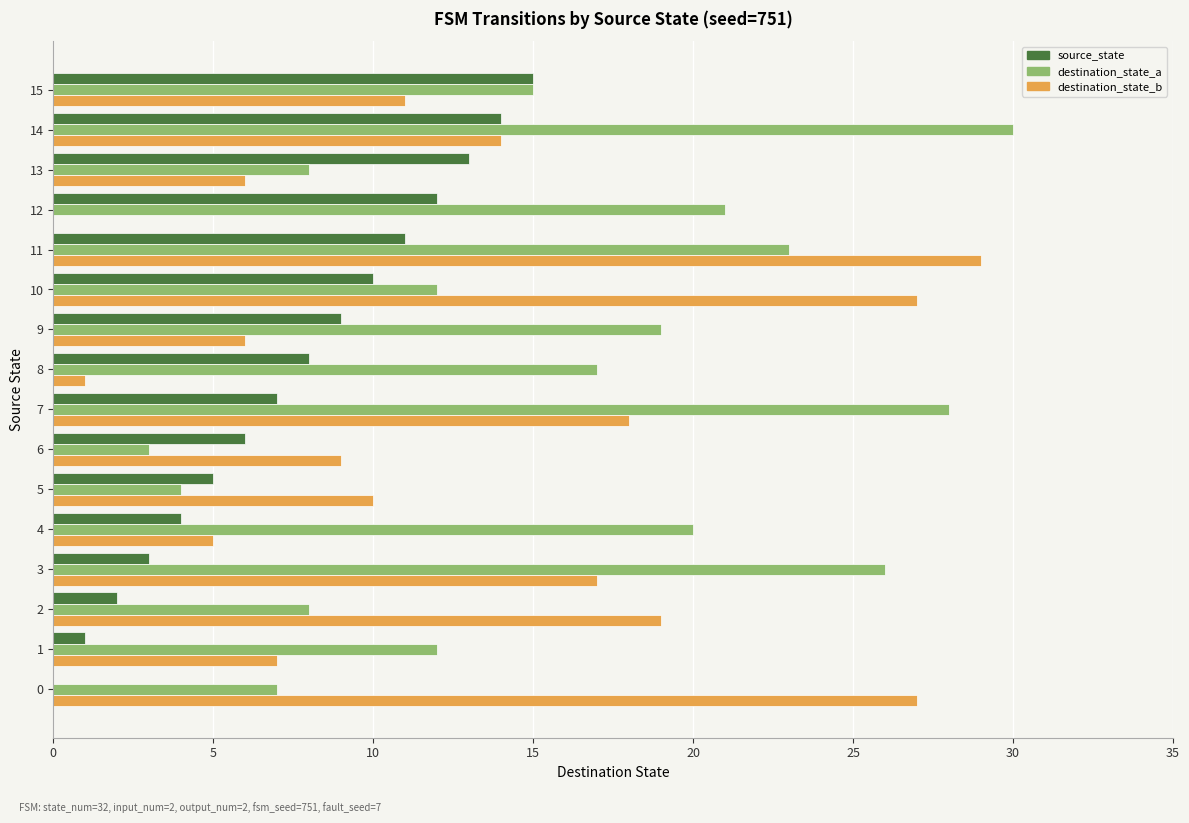

What is the maximum value for destination_state_b?

29